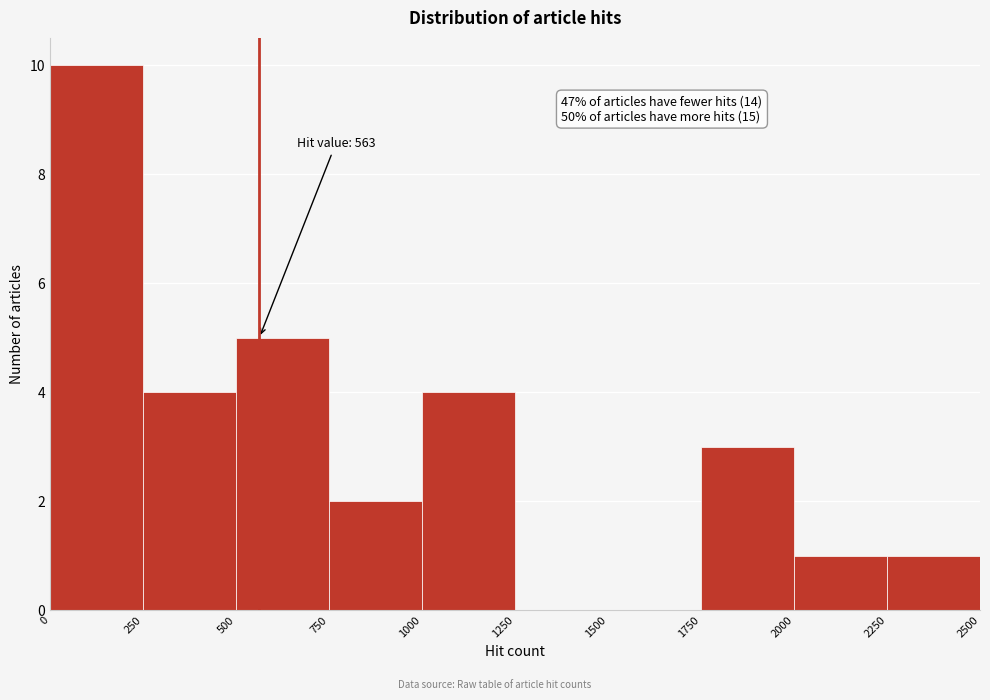

Which range on the x-axis has the tallest bar?

0 to 250